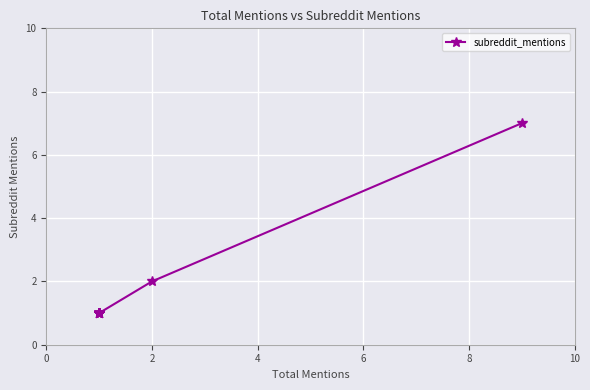

Approximately how many times larger is the value at 8 compared to 6?

1.0